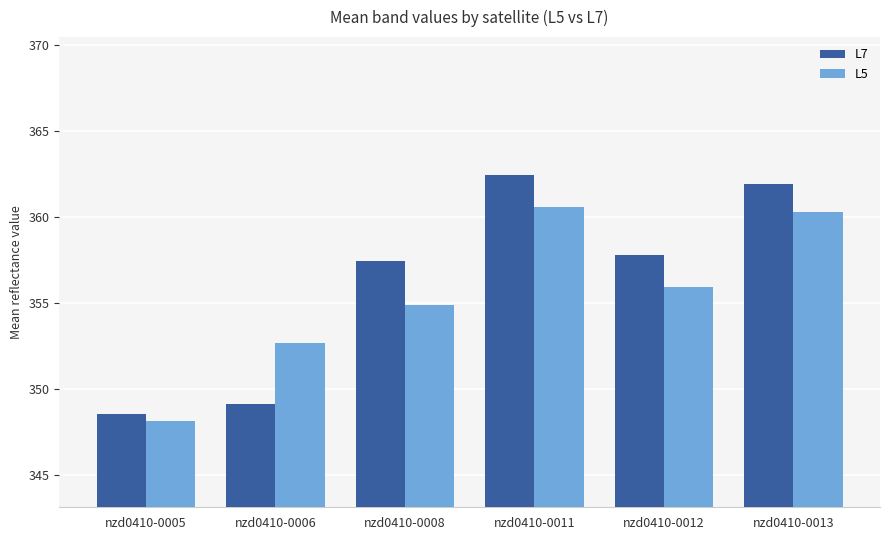

What is the difference between the L5 values at nzd0410-0012 and nzd0410-0008?

1.1